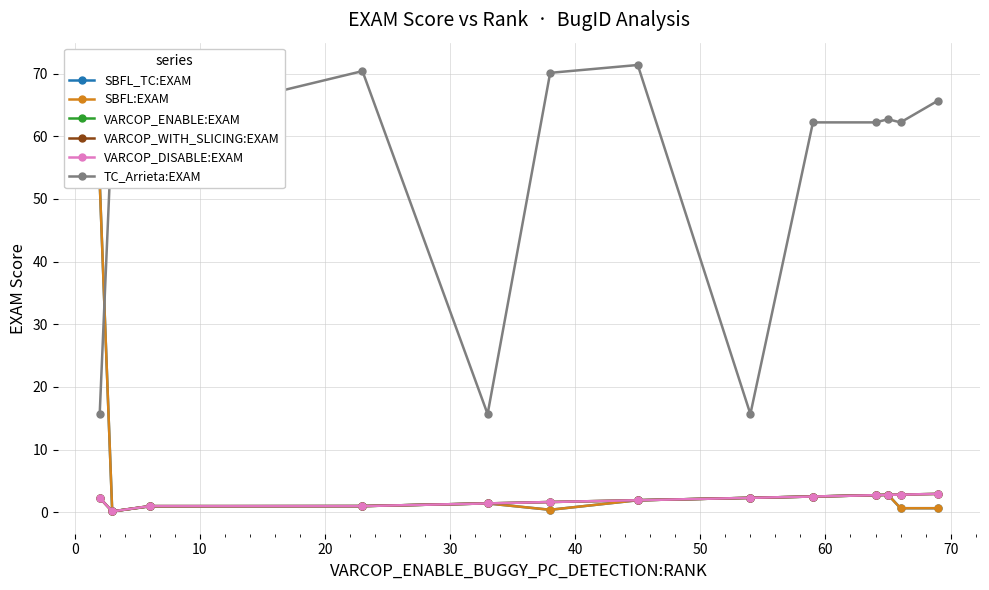

Is it true that TC_Arrieta:EXAM equals 62.2 at 10?

True